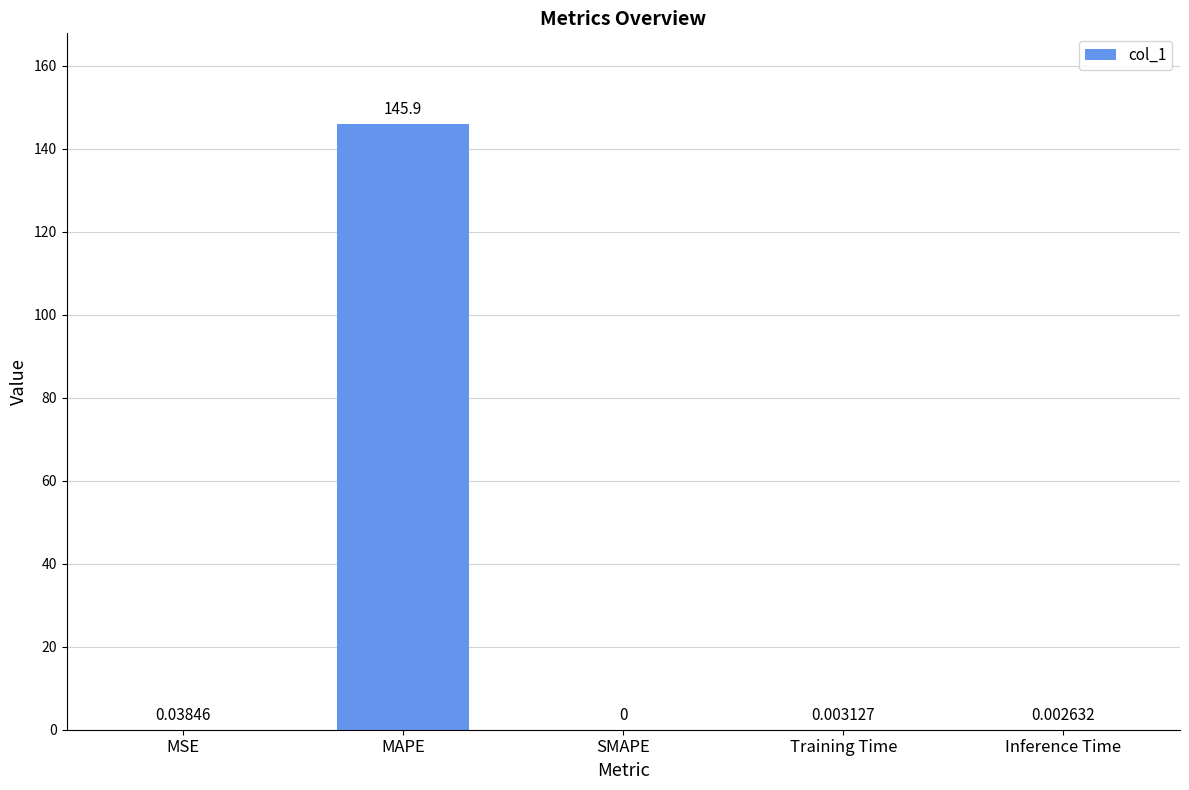

The value at SMAPE is 0.0. True or false?

True